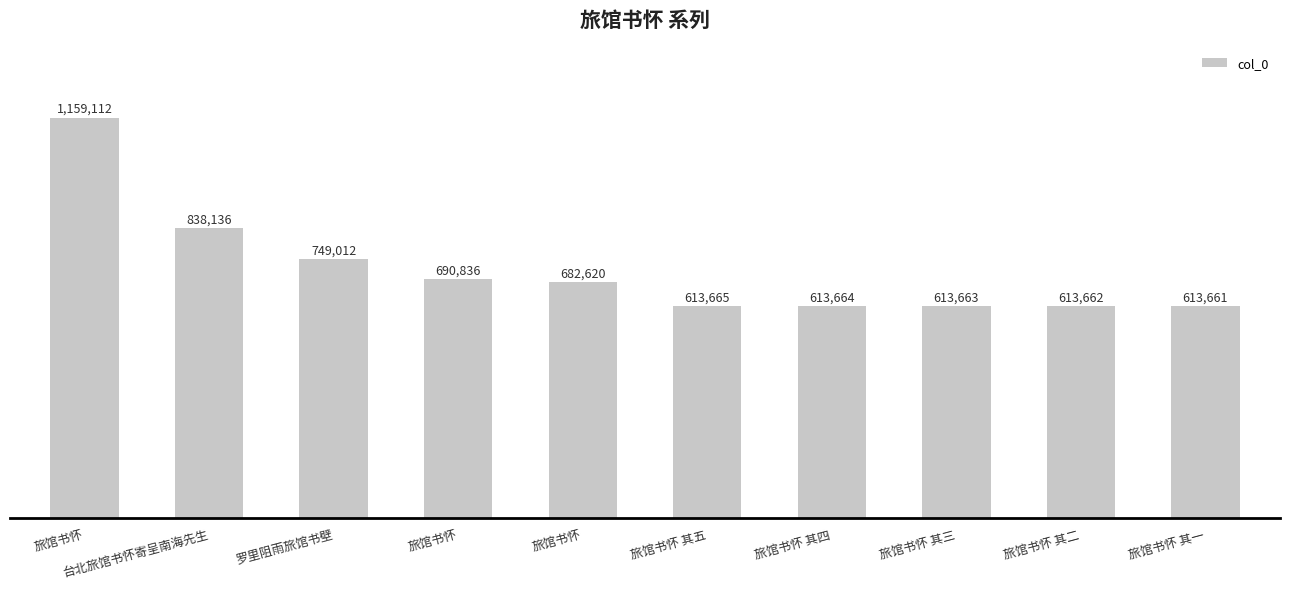

Reading left to right, transcribe all the data shown in this chart.

1159112	838136	749012	690836	682620	613665	613664	613663	613662	613661